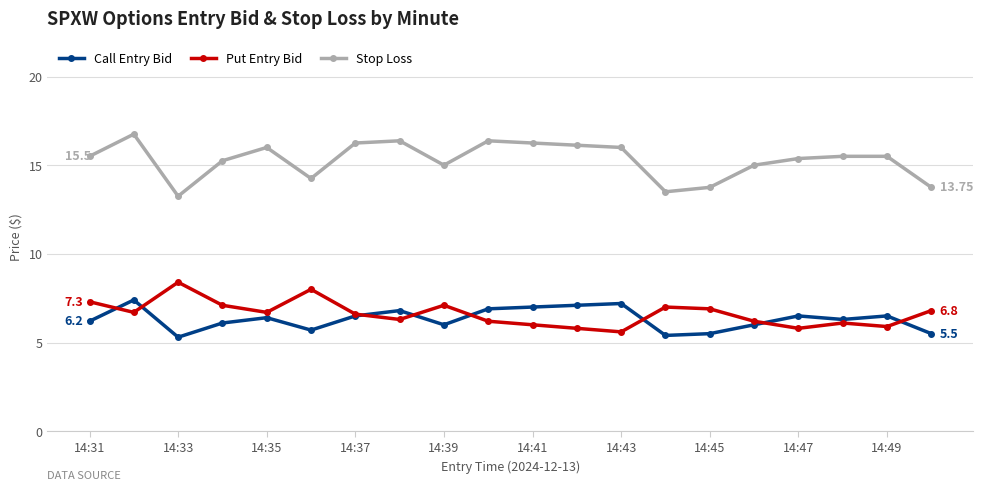

True or false: Stop Loss and Call Entry Bid intersect in this chart.

False